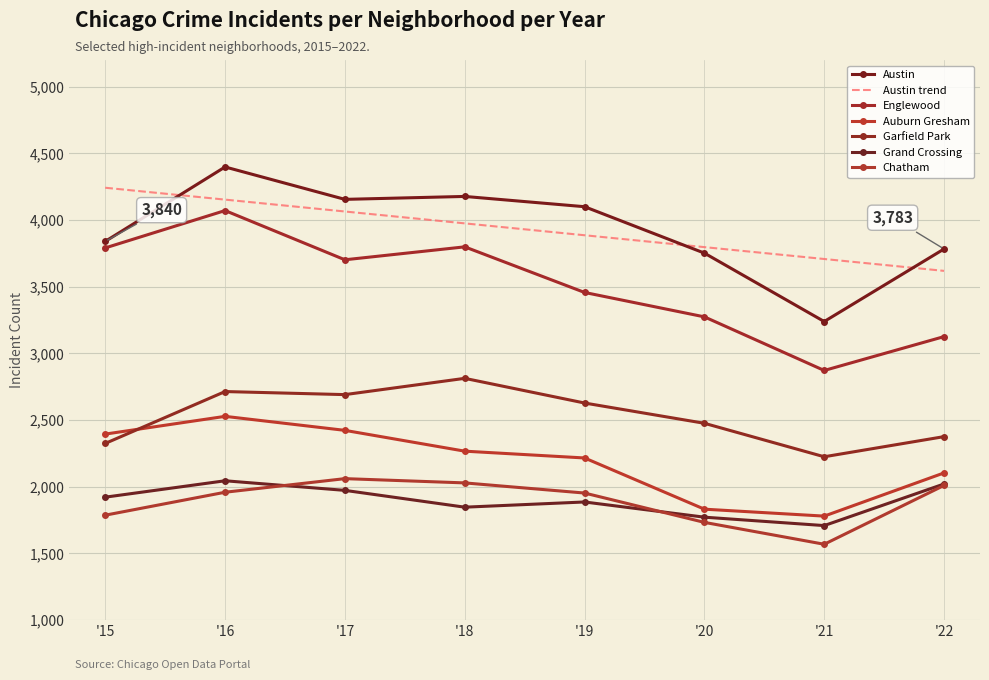

Rank the series by their maximum value, from lowest to highest.

Grand Crossing, Chatham, Auburn Gresham, Garfield Park, Englewood, Austin